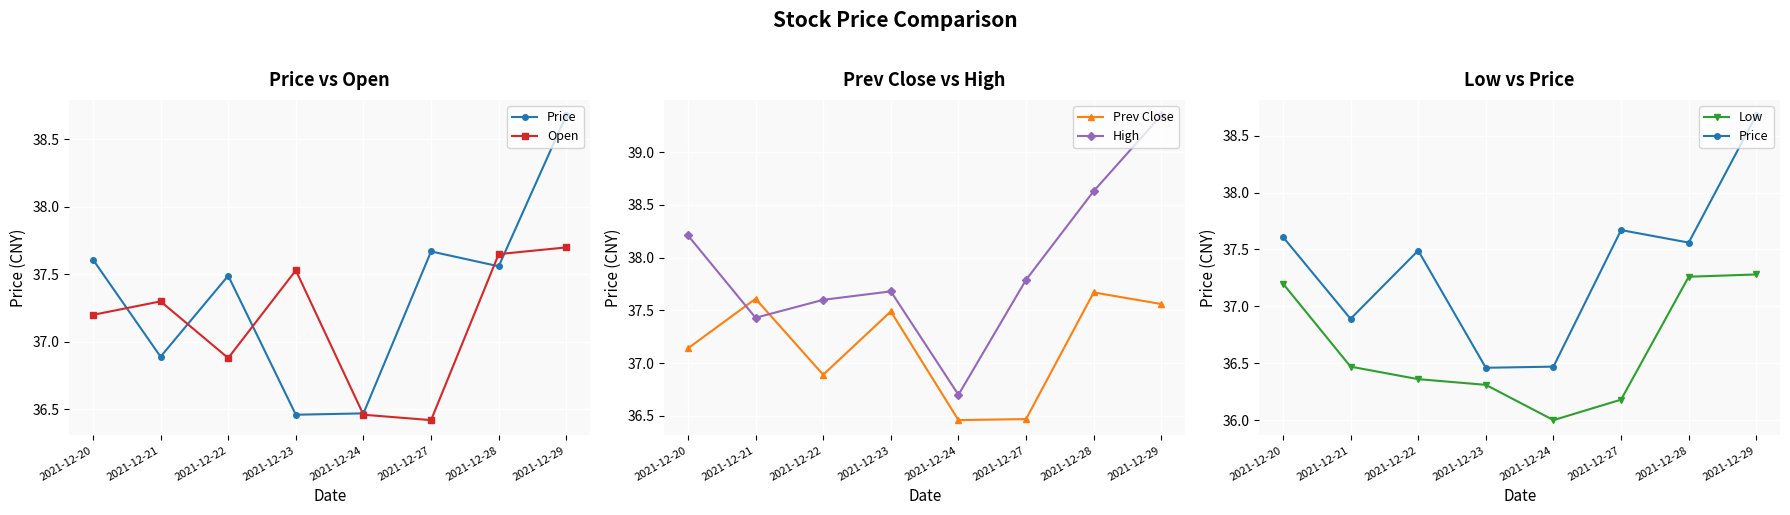

List the labels in order of Open value, largest first.

2021-12-29, 2021-12-28, 2021-12-23, 2021-12-21, 2021-12-20, 2021-12-22, 2021-12-24, 2021-12-27